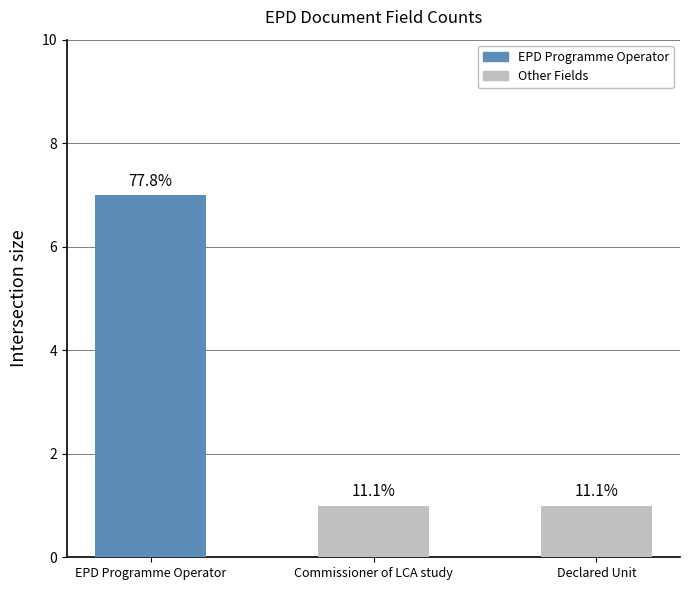

Reading right to left, list all the values displayed in this chart.

1	1	7